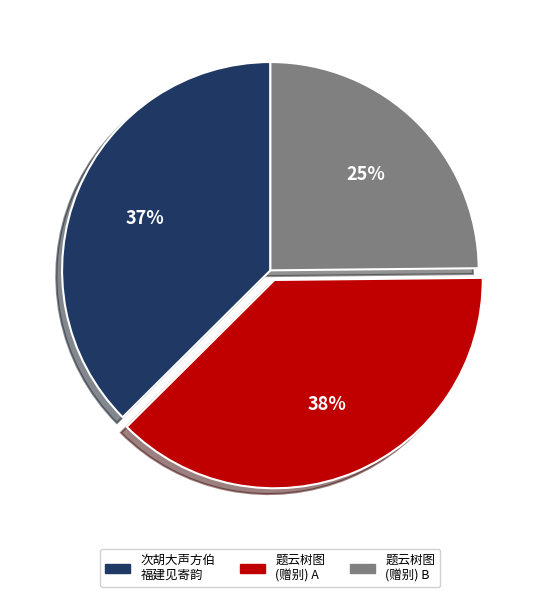

Count the number of slices in the pie.

3